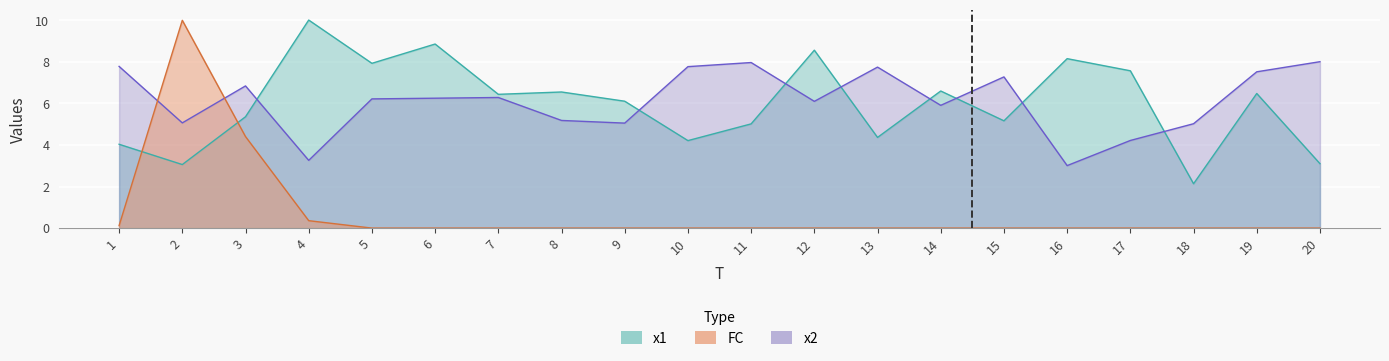

At which category does FC reach its first local peak?

2